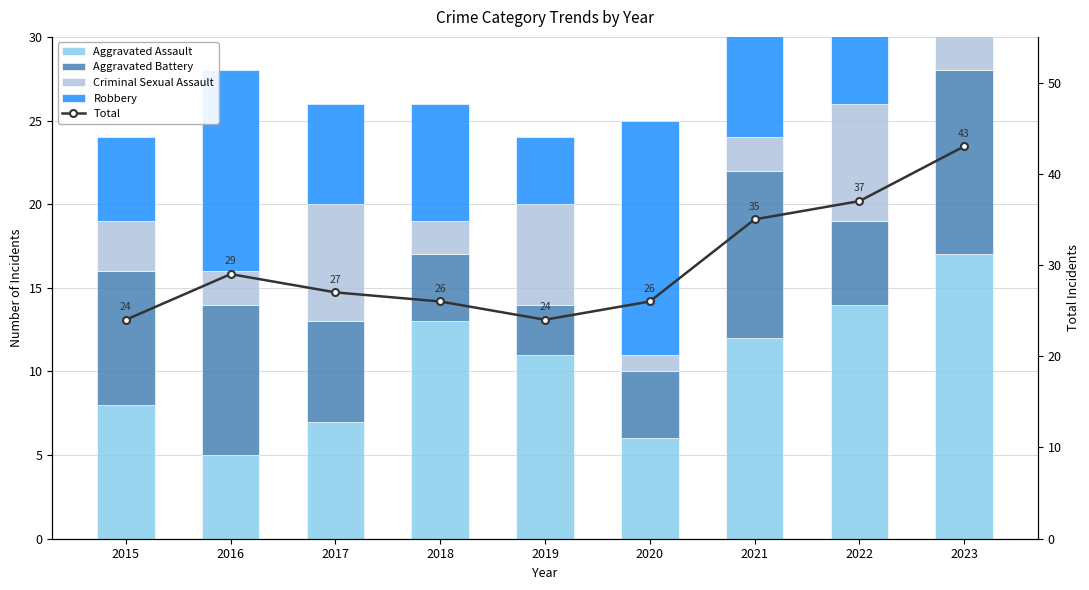

Is the value of Aggravated Assault at 2015 greater than the value of Total at 2021?

No